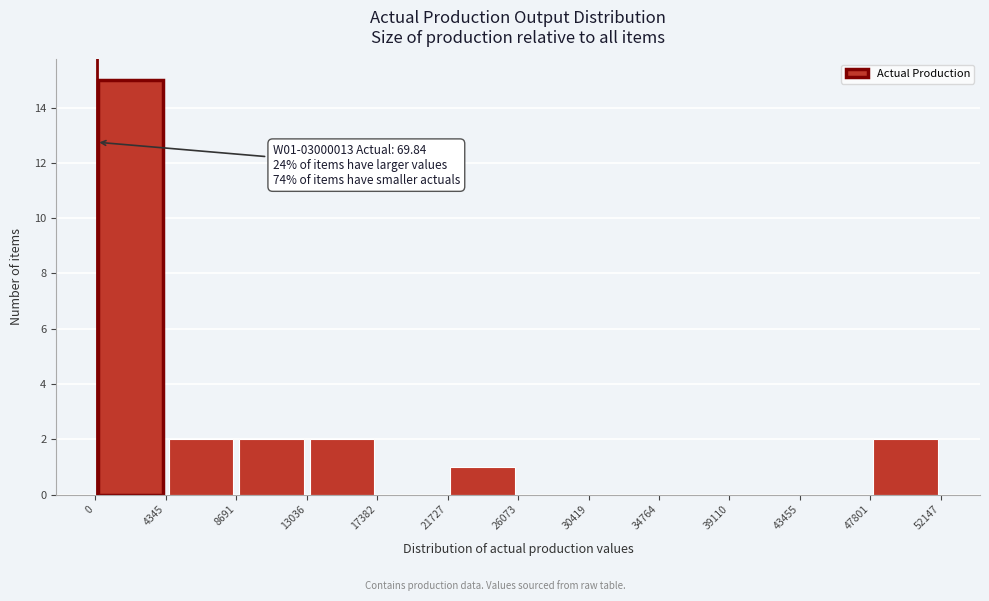

Over which range of the x-axis is the bar tallest?

0 to 4345